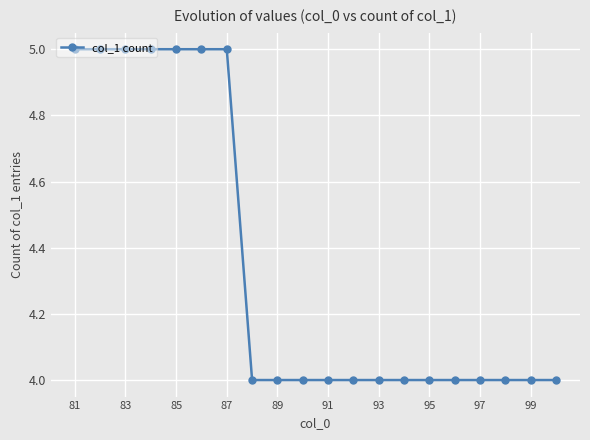

How many lines are shown in the chart?

1